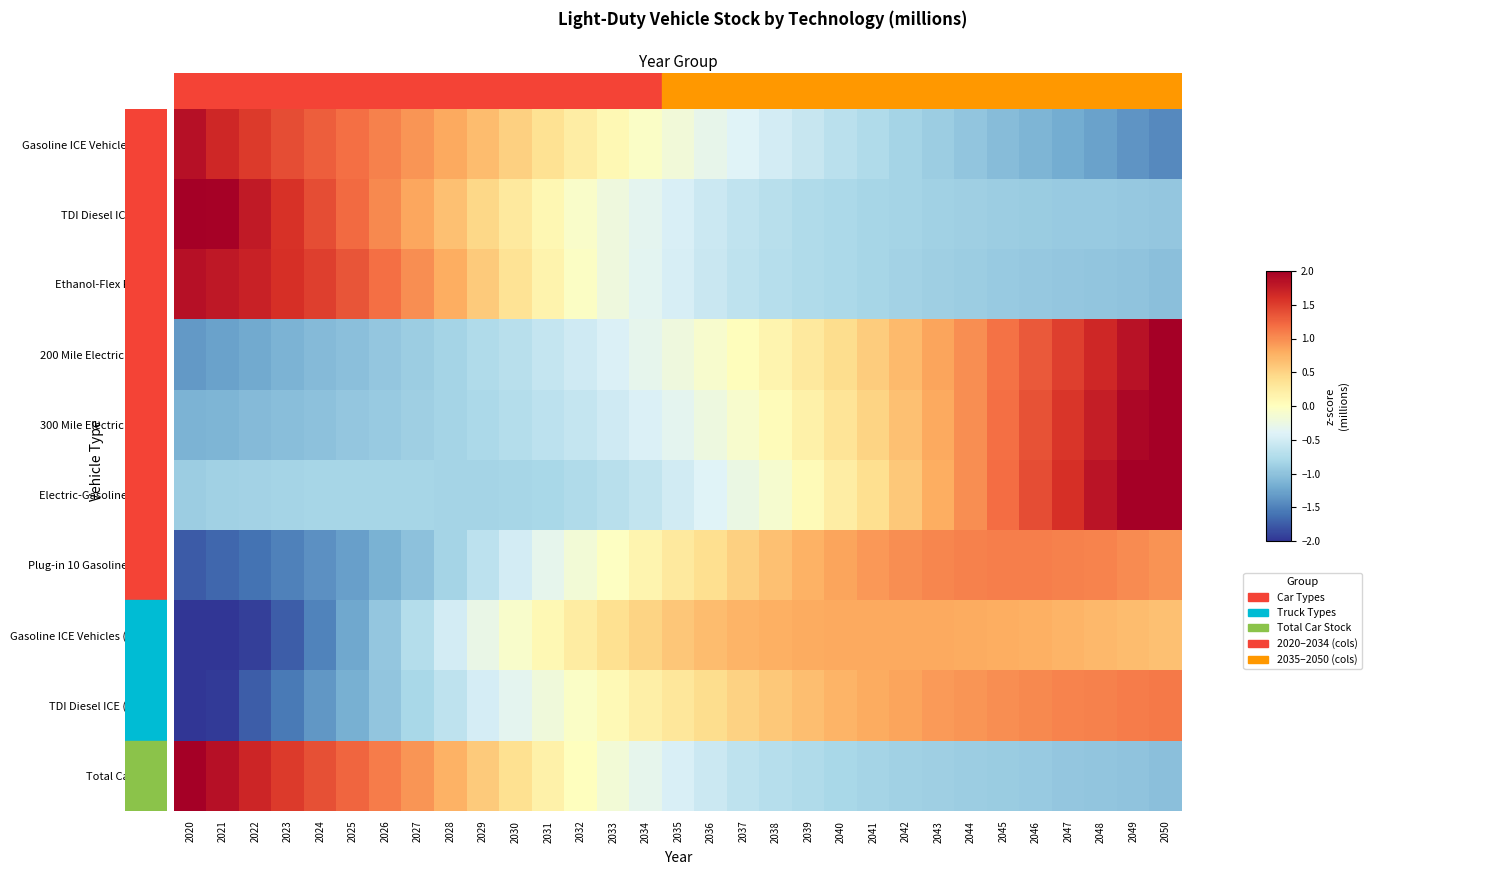

Which series changed the most between 2023 and 2032?

Gasoline ICE Vehicles (Trucks)